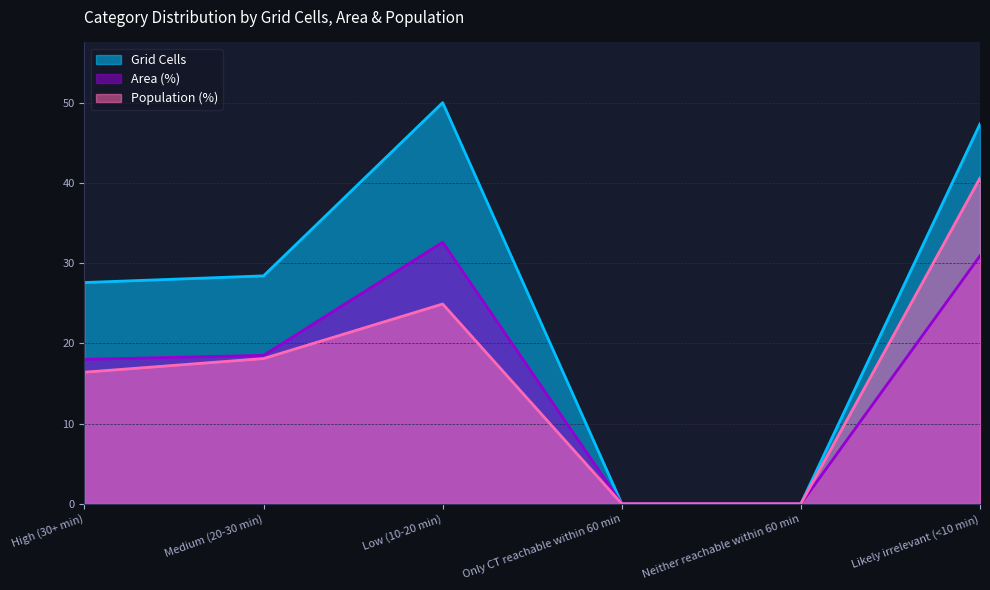

True or false: Grid Cells has more than 2 interior local peaks.

False